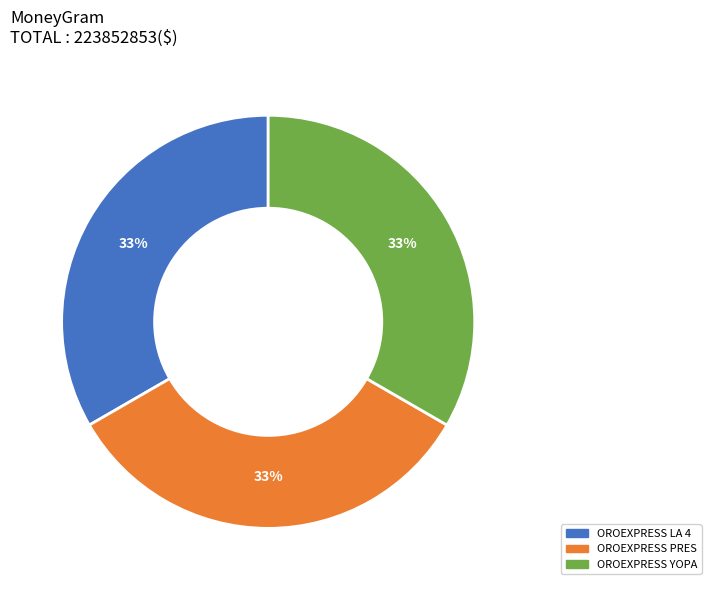

To the nearest percent, what is the average slice percentage?

33%